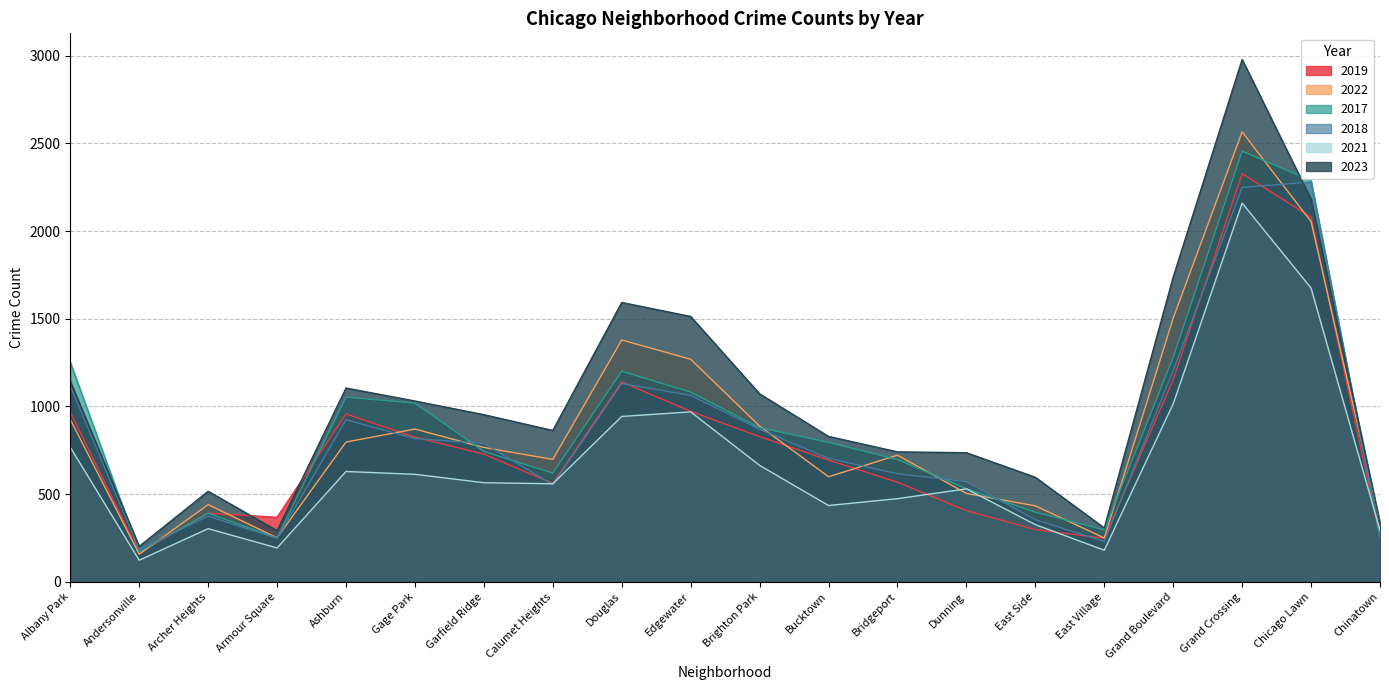

True or false: 2023 has more than 1 points higher than both neighbors.

True